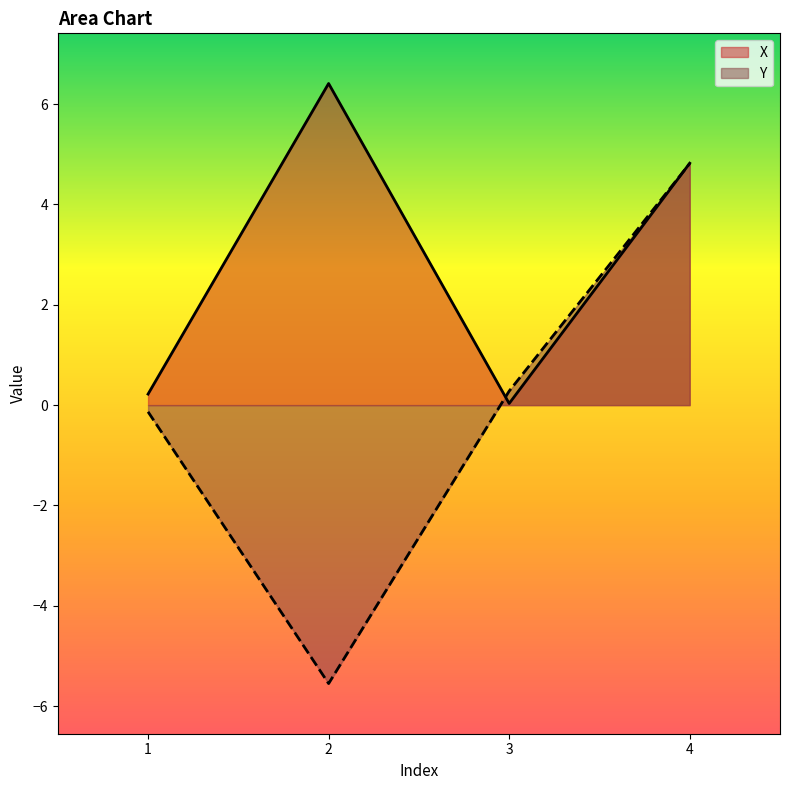

The value of Y at 1 is -0.1. True or false?

False